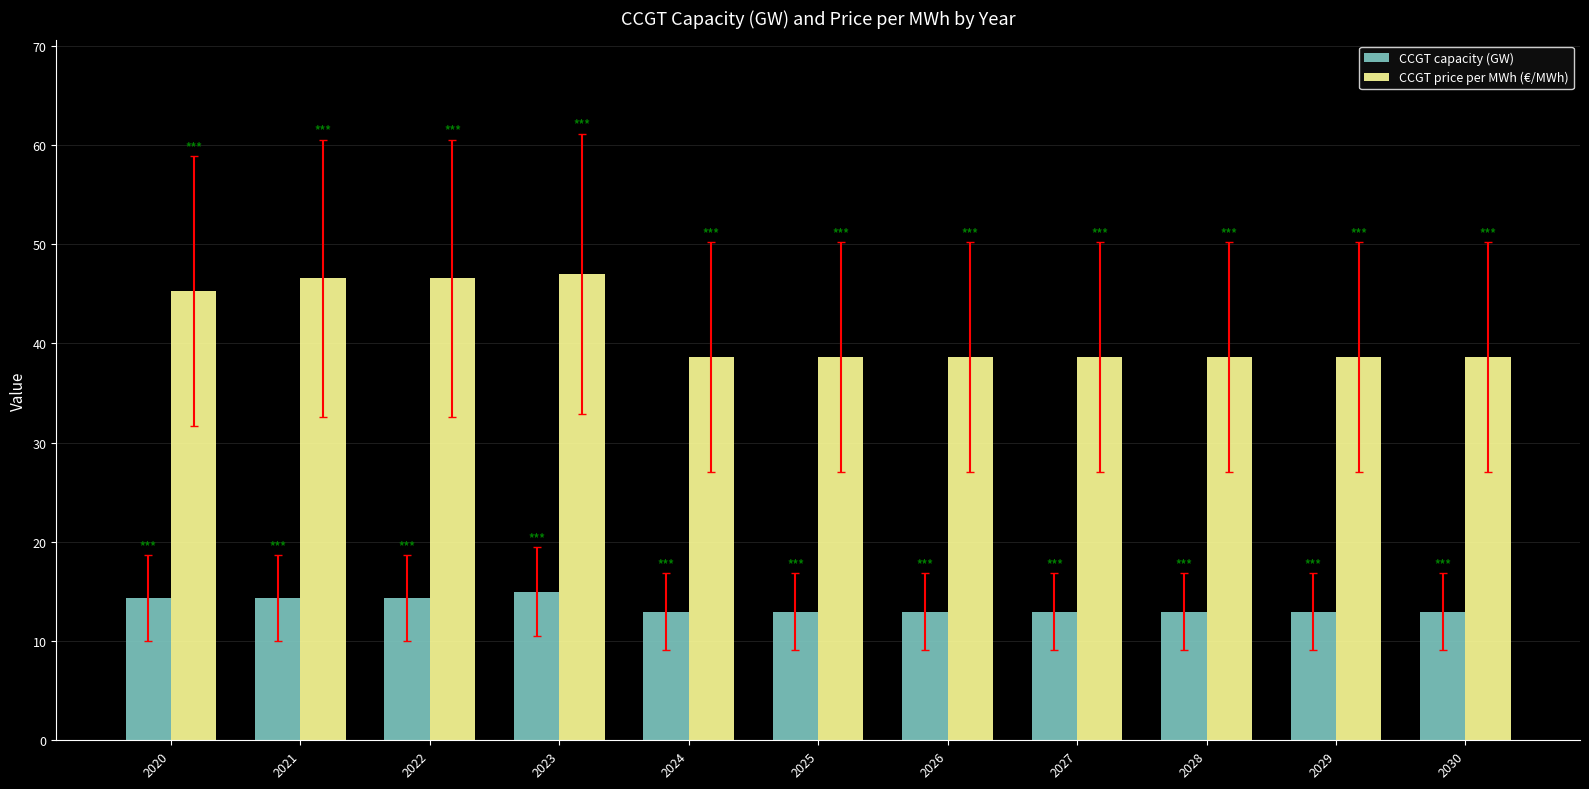

What is the greatest value displayed?

47.0